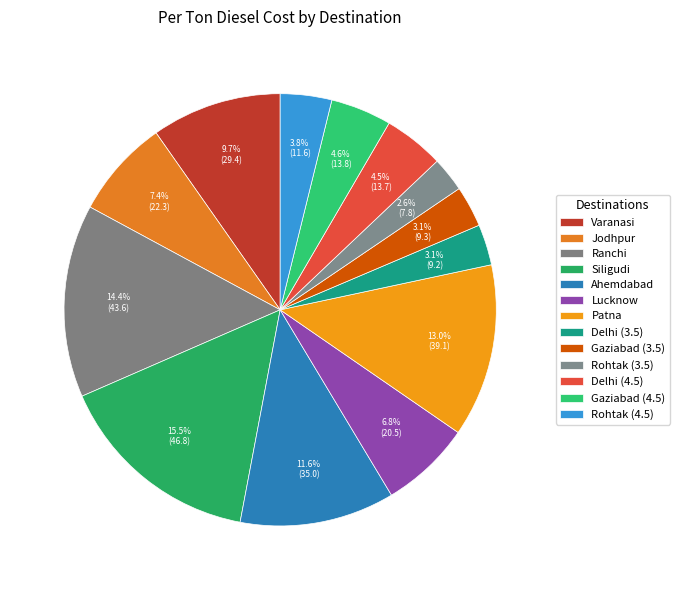

How many slices are in this pie chart?

13